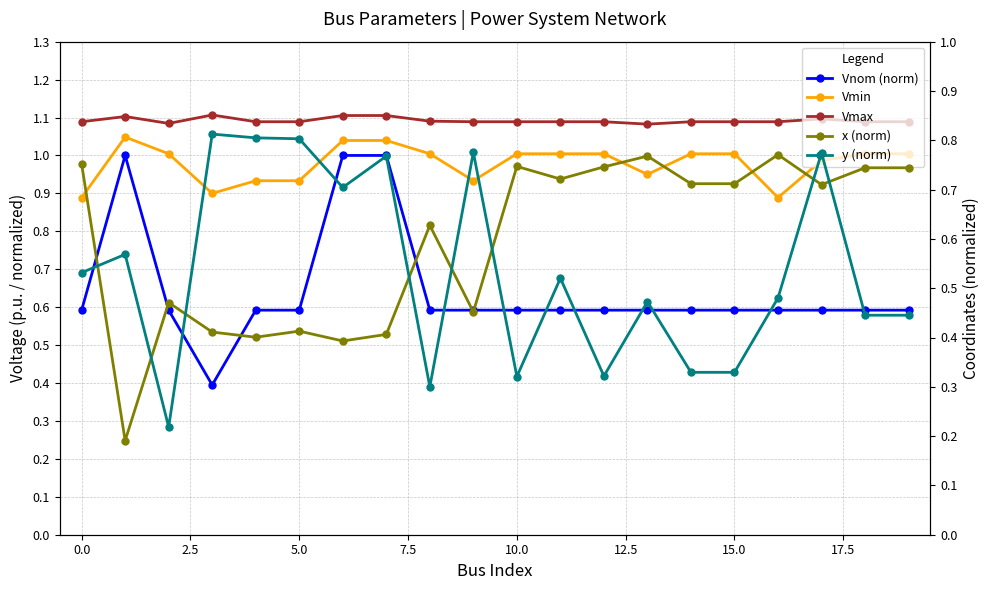

True or false: Vmax and x (norm) cross at least once.

False